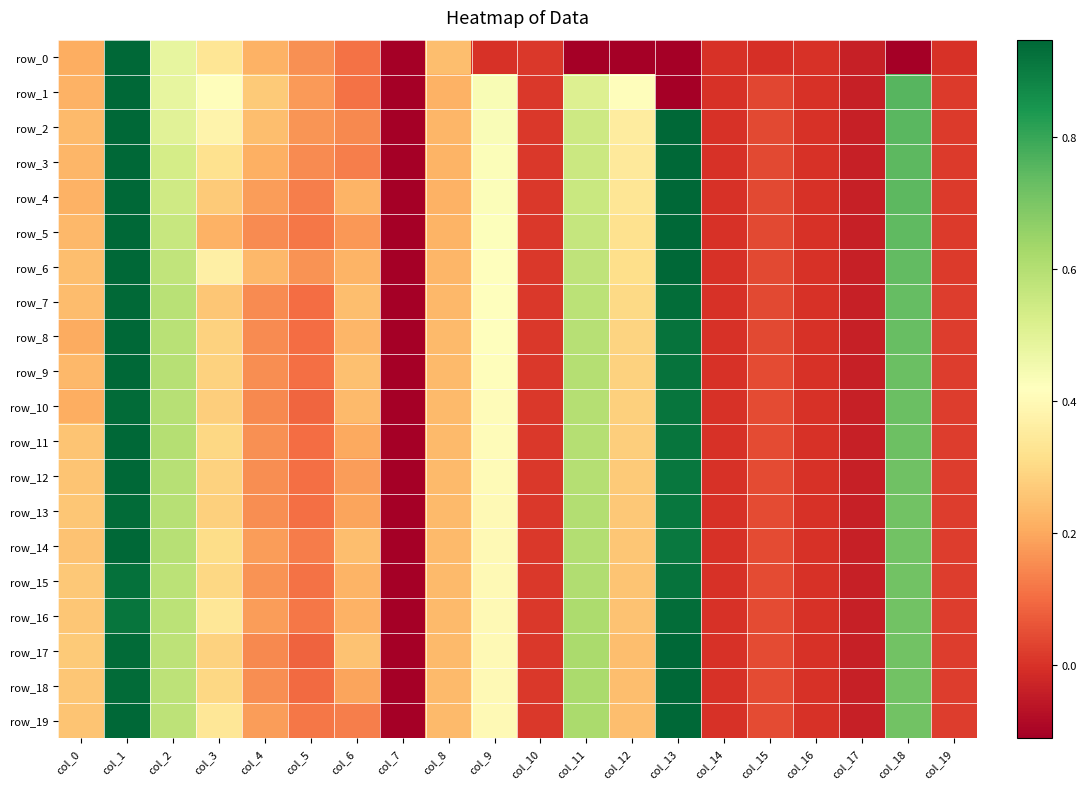

What value does the row_19 series have at col_4?

0.2